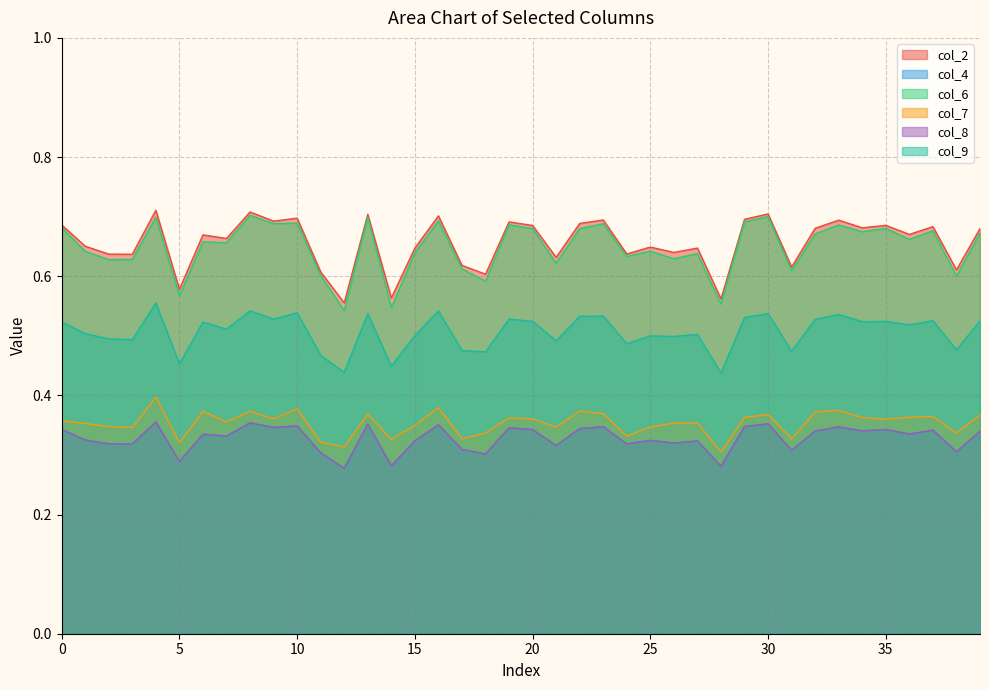

How many interior local peaks does the col_4 series have?

14